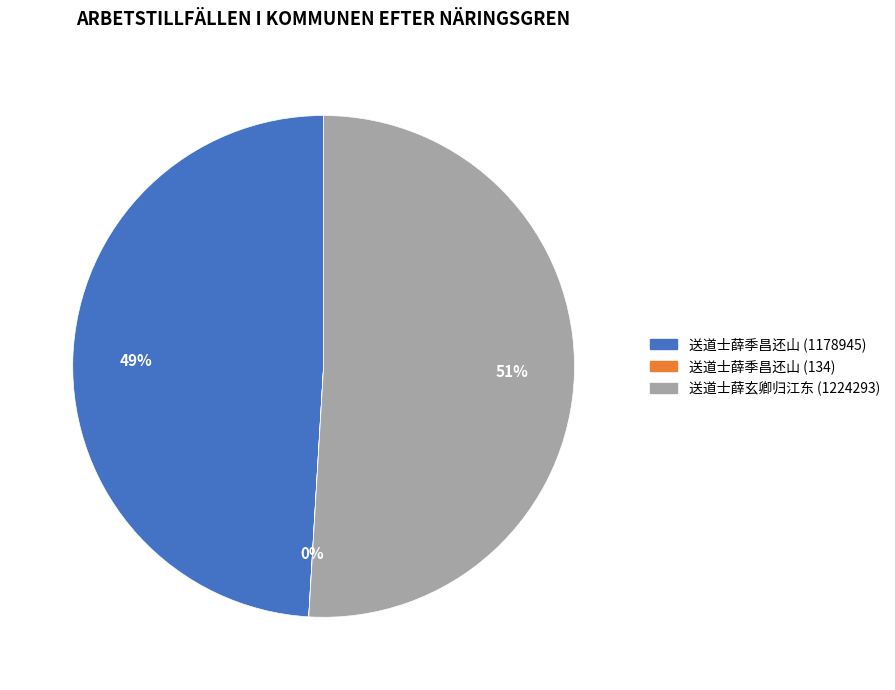

Which category has the biggest portion of the pie?

送道士薛玄卿归江东